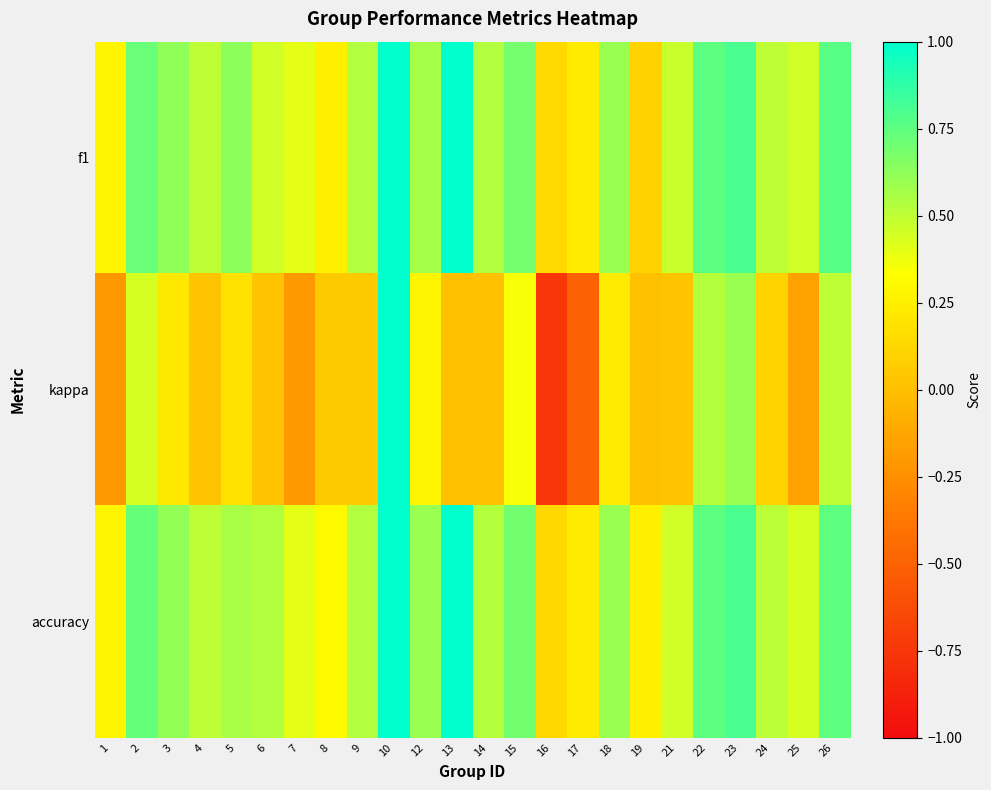

Reading left to right, transcribe all the data shown in this chart.

f1: 1=0.3	2=0.7	3=0.6	4=0.5	5=0.6	6=0.5	7=0.4	8=0.3	9=0.5	10=1.0	12=0.6	13=1.0	14=0.5	15=0.7	16=0.1	17=0.2	18=0.6	19=0.1	21=0.5	22=0.8	23=0.8	24=0.5	25=0.5	26=0.8
kappa: 1=-0.2	2=0.4	3=0.2	4=0.0	5=0.2	6=0.0	7=-0.2	8=0.1	9=0.1	10=1.0	12=0.3	13=0.0	14=0.0	15=0.3	16=-0.8	17=-0.5	18=0.2	19=0.0	21=0.0	22=0.5	23=0.6	24=0.1	25=-0.2	26=0.5
accuracy: 1=0.3	2=0.7	3=0.6	4=0.5	5=0.6	6=0.5	7=0.4	8=0.3	9=0.5	10=1.0	12=0.6	13=1.0	14=0.5	15=0.7	16=0.1	17=0.2	18=0.6	19=0.2	21=0.5	22=0.8	23=0.8	24=0.5	25=0.4	26=0.8